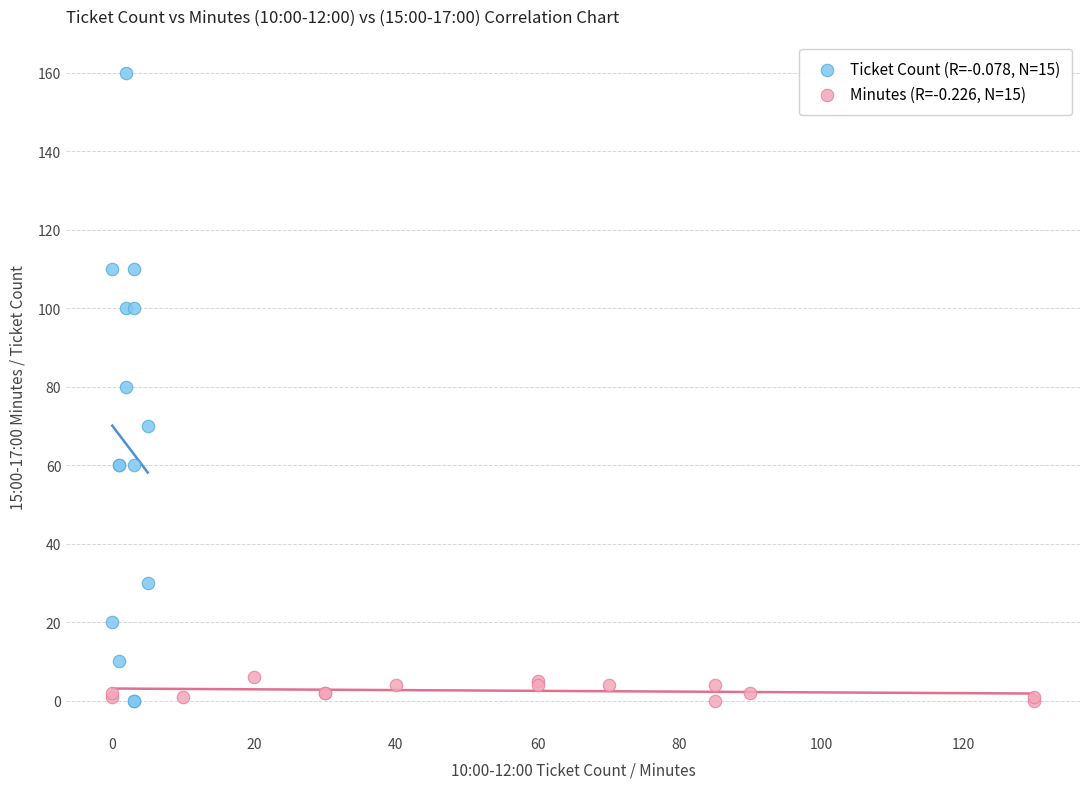

What are all the series names shown in the legend?

Ticket Count (R=-0.078, N=15), Minutes (R=-0.226, N=15)